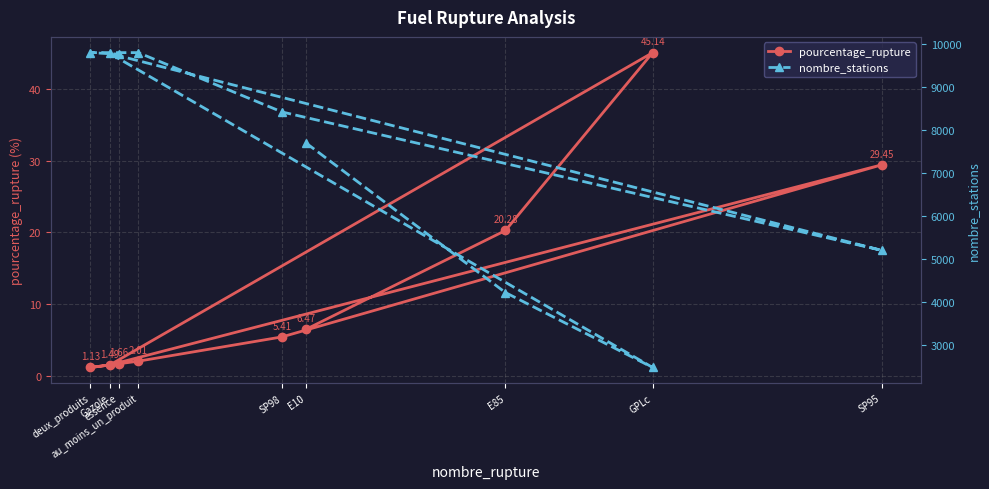

Which series has the widest spread of values?

nombre_stations